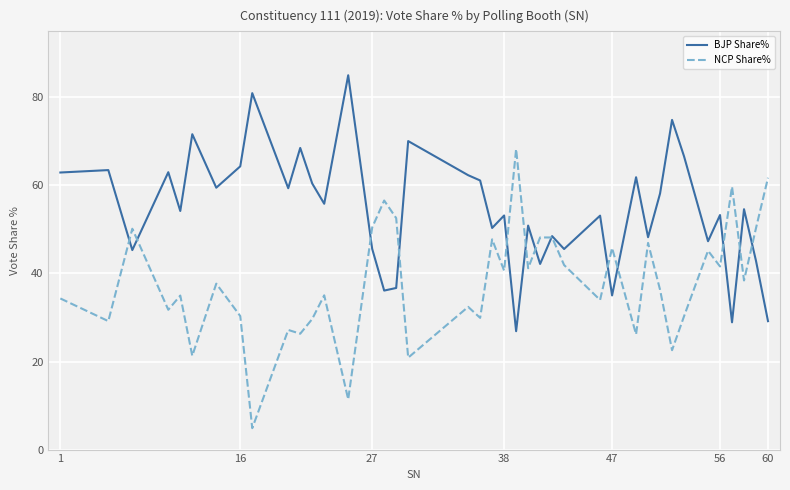

Which series has the largest total across all categories?

BJP Share%